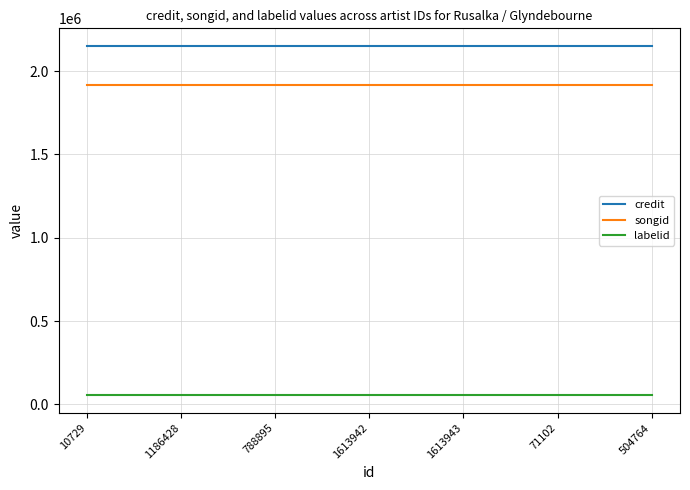

The value of labelid at 71102 is 53284. True or false?

True